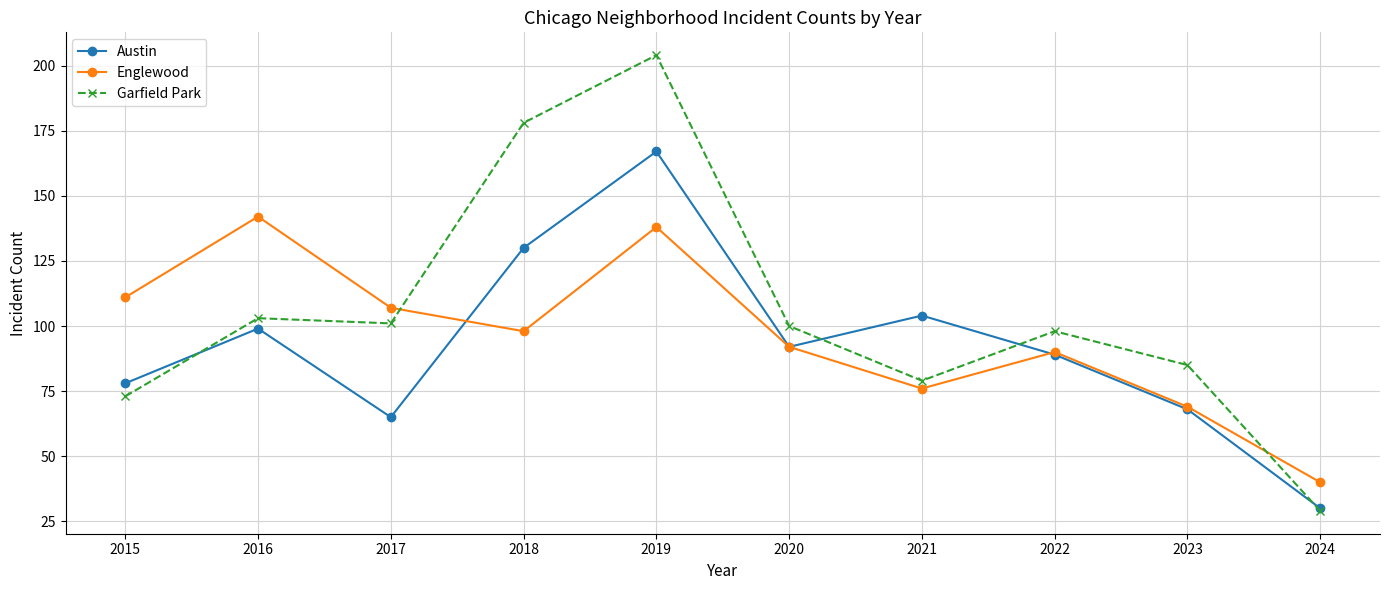

Where is the first local minimum for Englewood?

2018